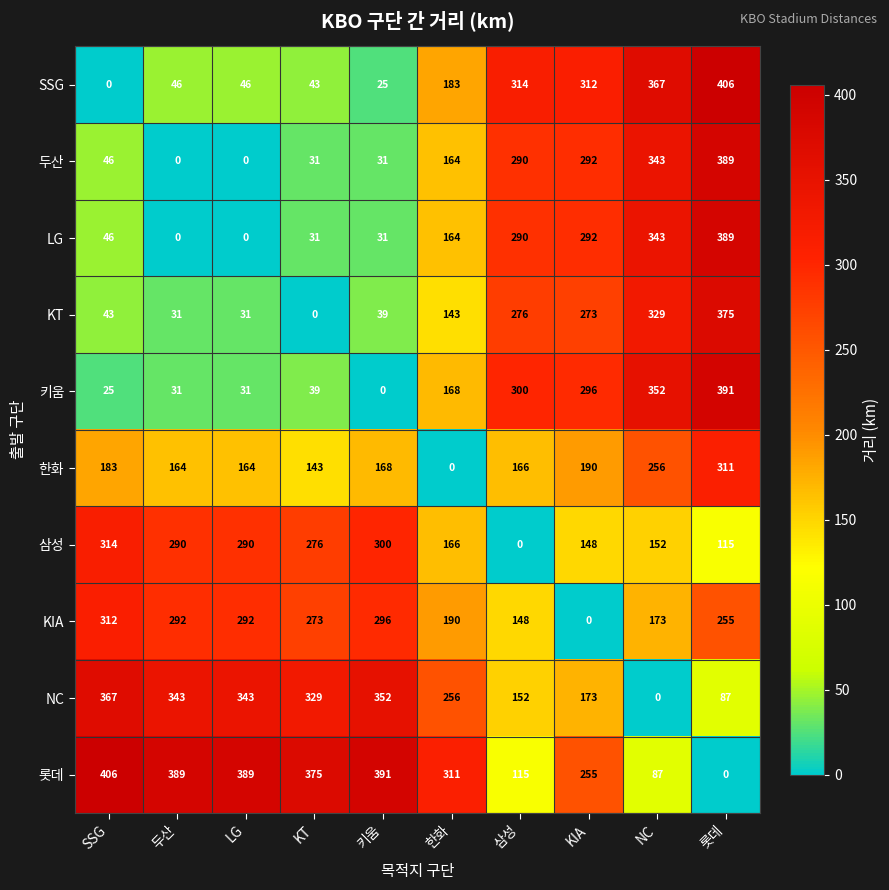

The value of SSG at KT is 73. True or false?

False